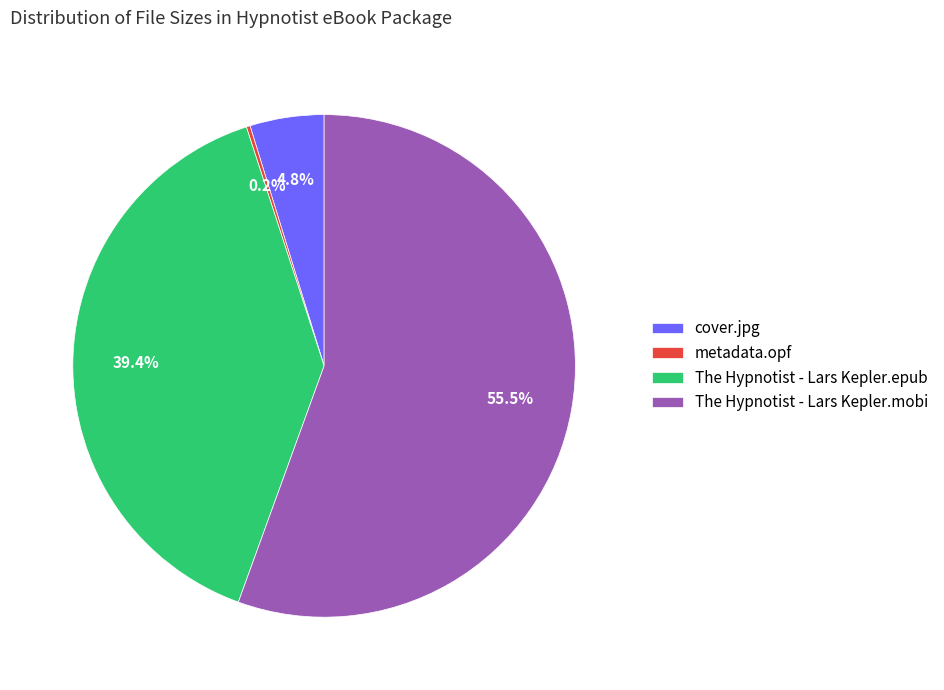

To the nearest percent, what portion does The Hypnotist - Lars Kepler.epub represent?

39%